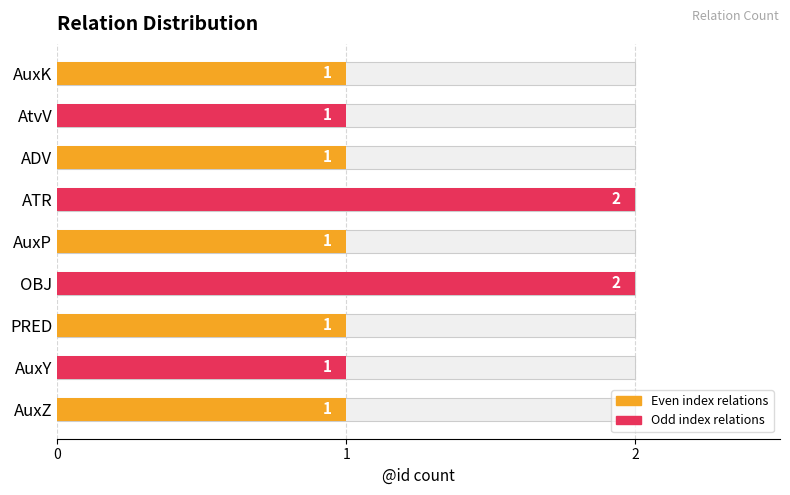

Between ADV and ATR, which is larger?

ATR